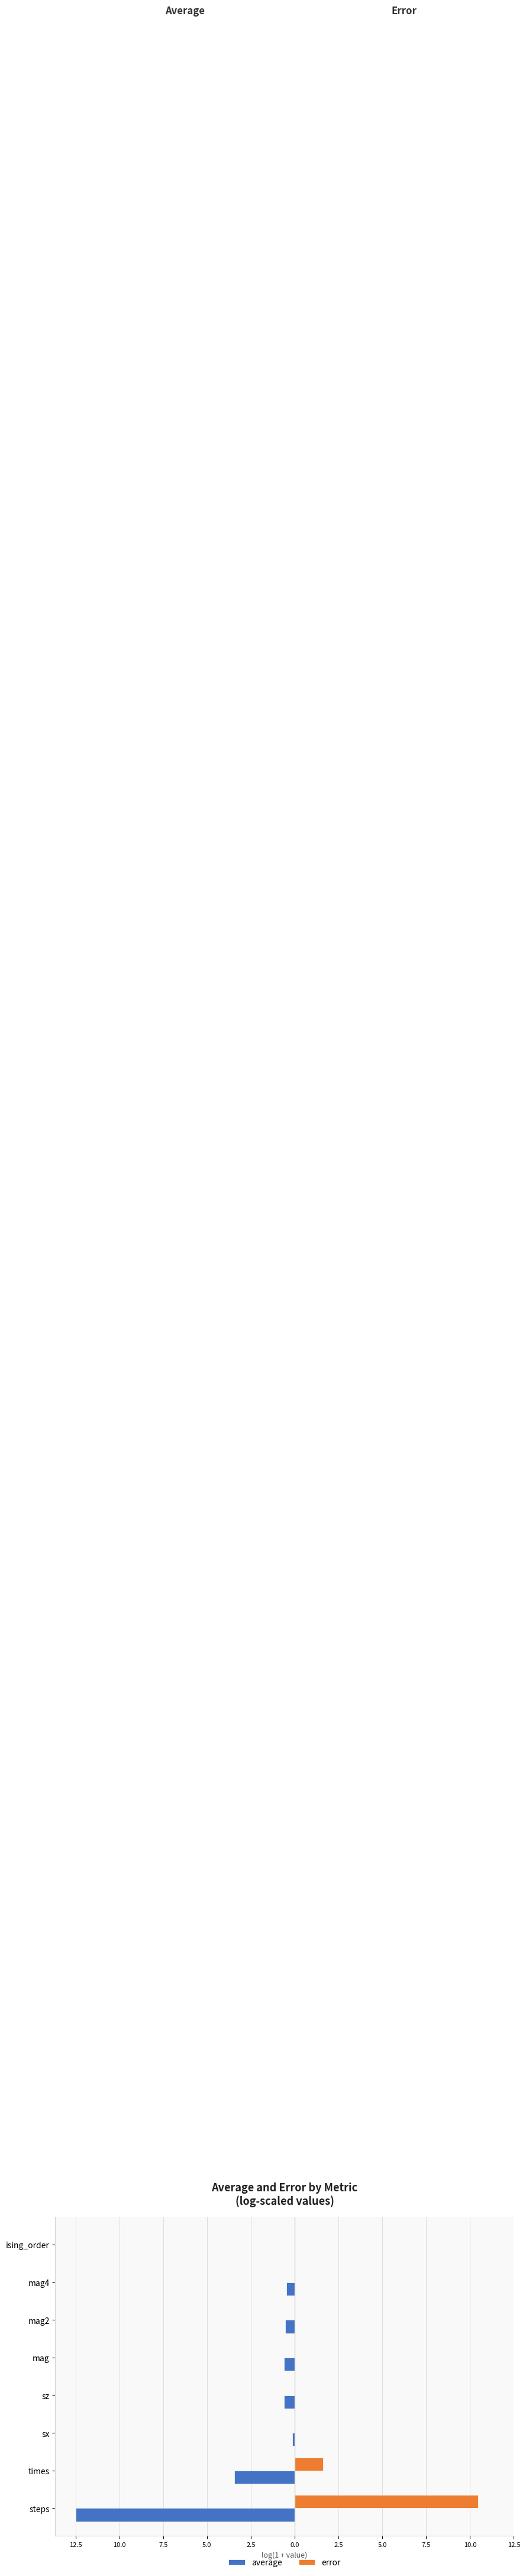

What are all the series names shown in the legend?

average, error